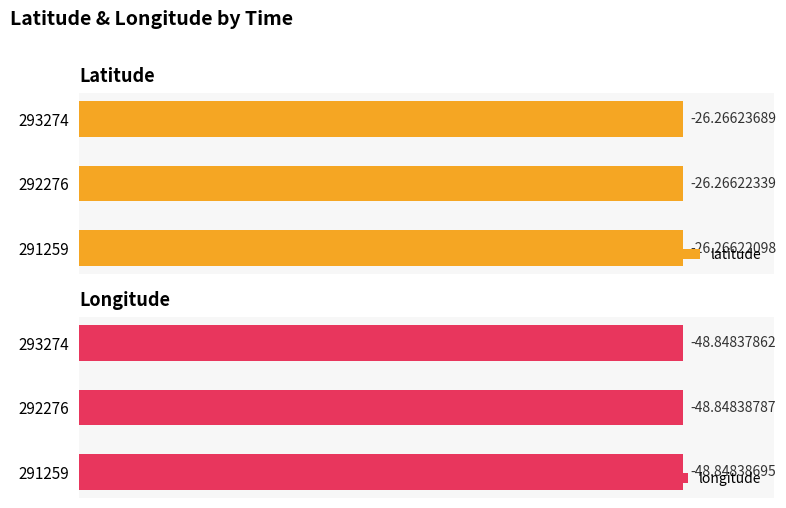

How many series are shown in this chart?

2